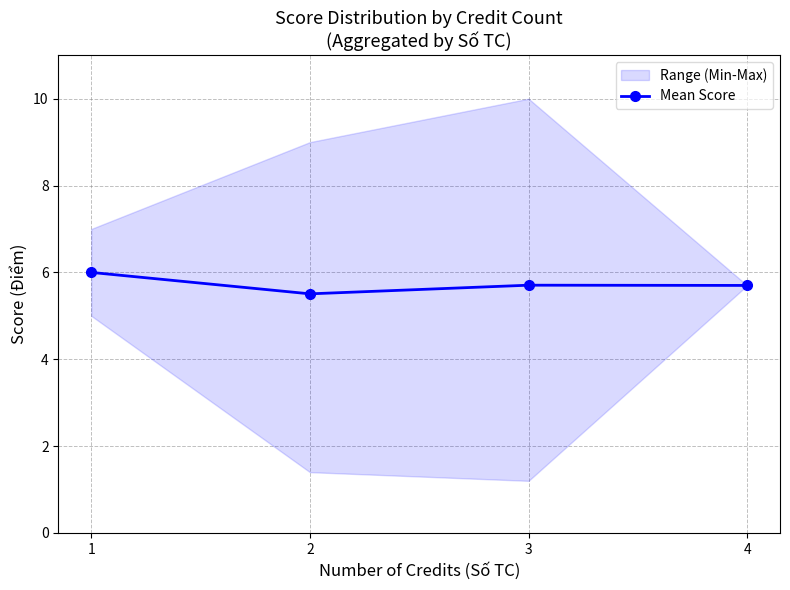

What is the maximum value shown in the chart?

6.0